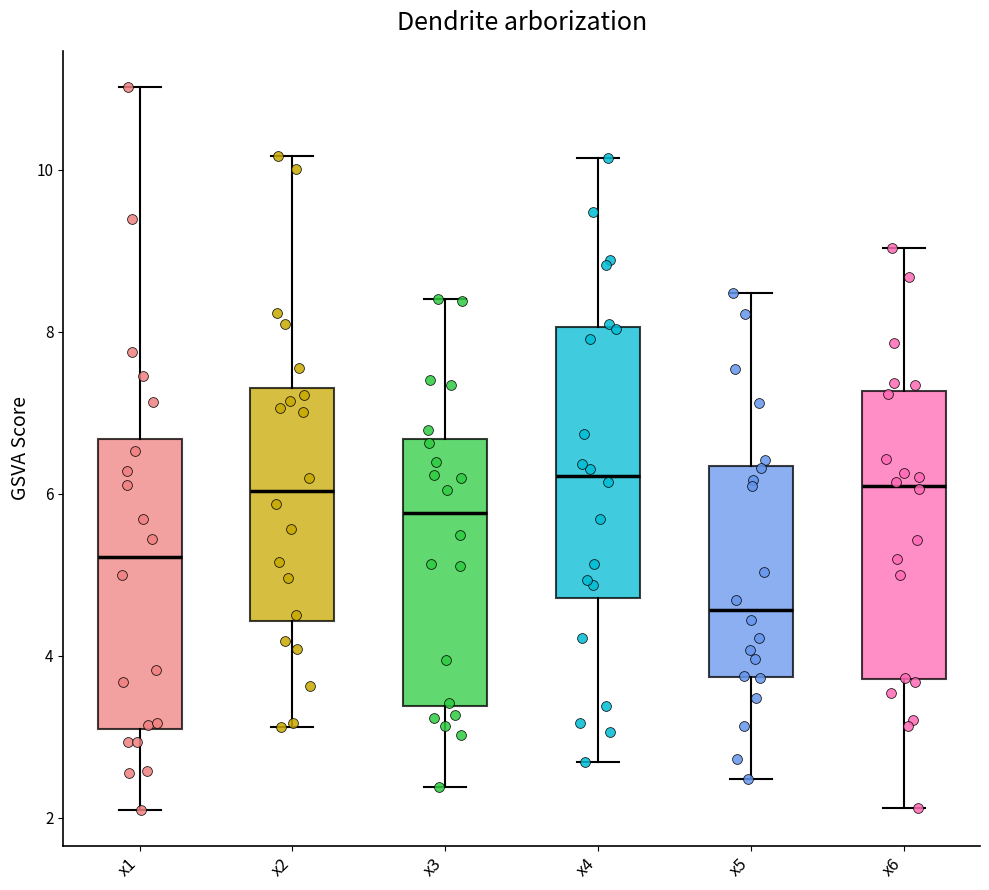

Reading left to right, transcribe this box plot: for each box, give where its median line is, the range the box spans, and where its two whiskers end, as read against the y-axis. The values are not printed on the chart, so give them approximately, as read against the axis.

x1: median 5.2, box 3.0 to 6.6, whiskers 2.2 to 11.0
x2: median 6.0, box 4.4 to 7.4, whiskers 3.2 to 10.2
x3: median 5.8, box 3.4 to 6.6, whiskers 2.4 to 8.4
x4: median 6.2, box 4.8 to 8.0, whiskers 2.6 to 10.2
x5: median 4.6, box 3.8 to 6.4, whiskers 2.4 to 8.4
x6: median 6.2, box 3.8 to 7.2, whiskers 2.2 to 9.0